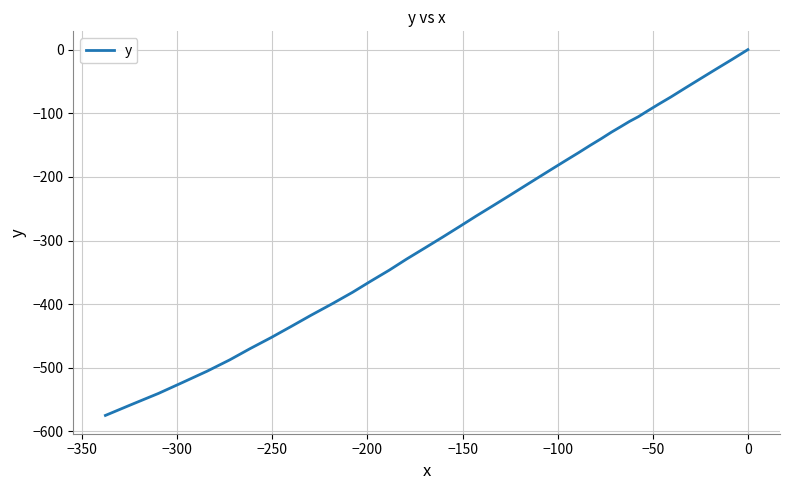

How many lines are shown in the chart?

1